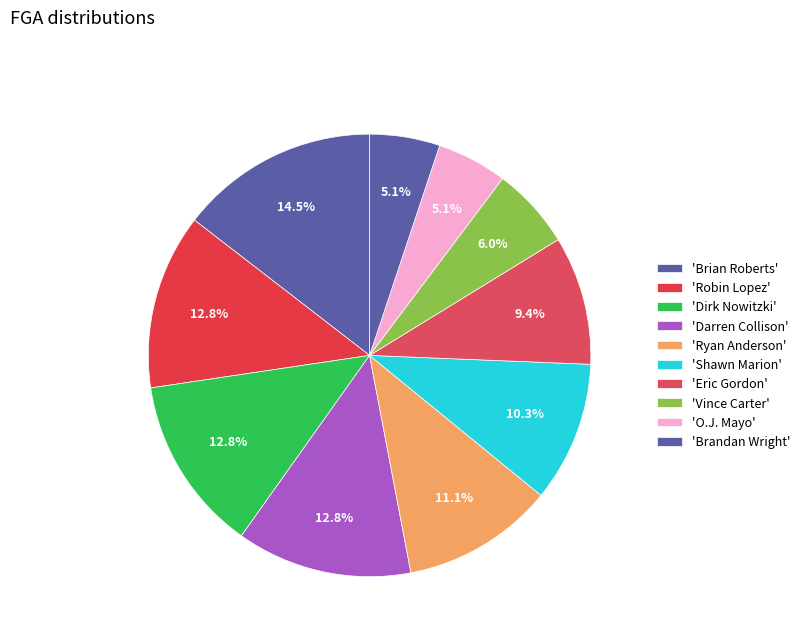

How many slices are in this pie chart?

10